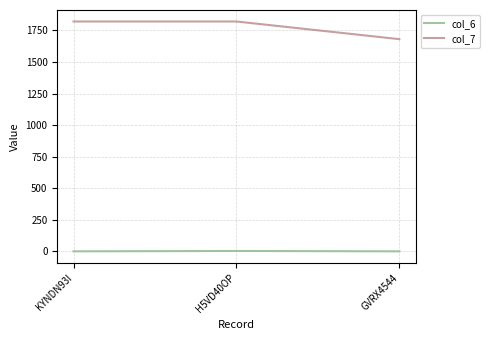

Rank the series at KYNDN93I from highest to lowest value.

col_7, col_6